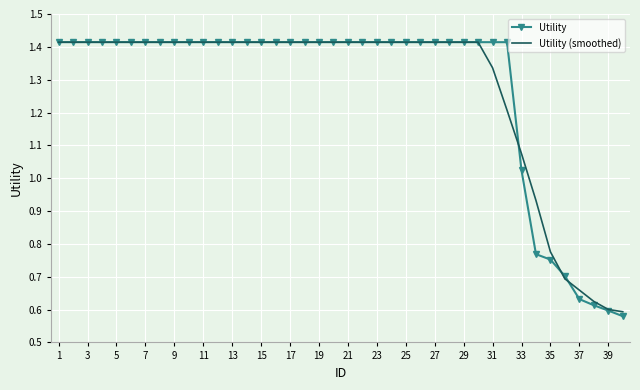

How many values in the Utility series are below 1?

7